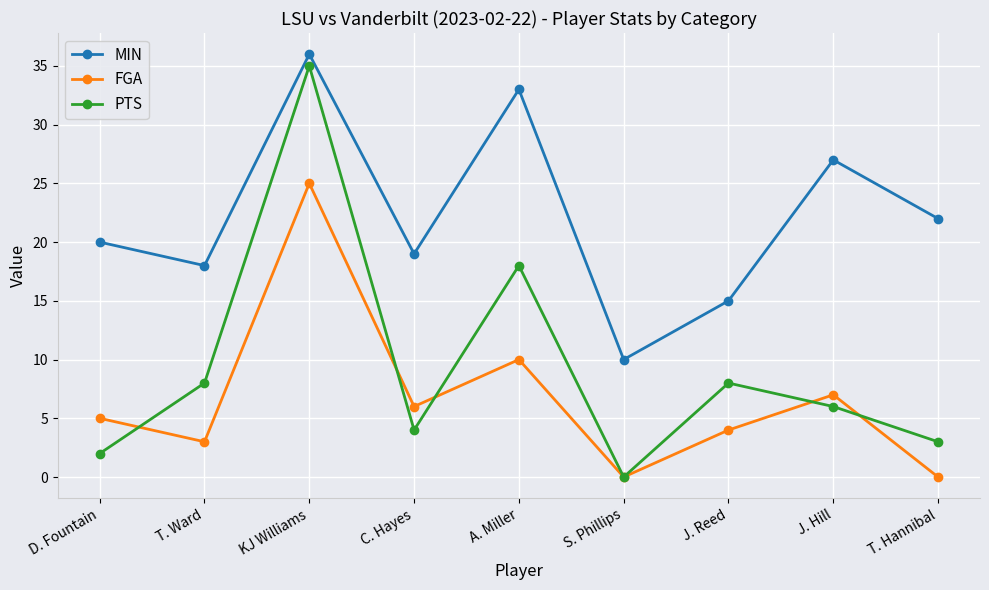

How many lines are shown in the chart?

3